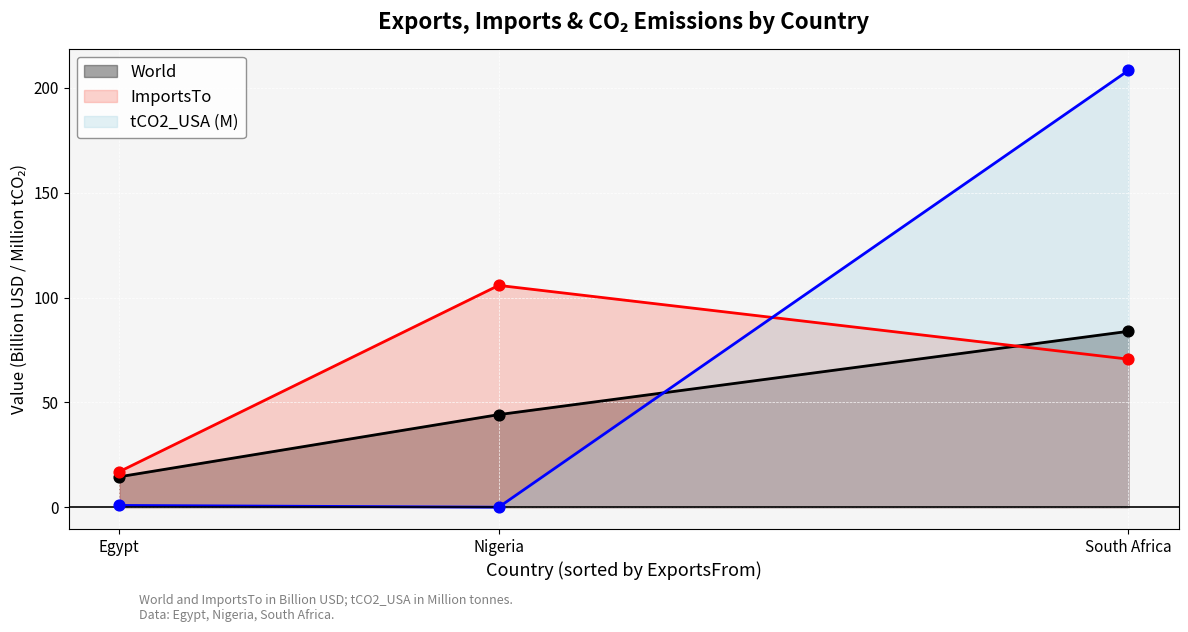

At how many categories does at least one series exceed 52?

2